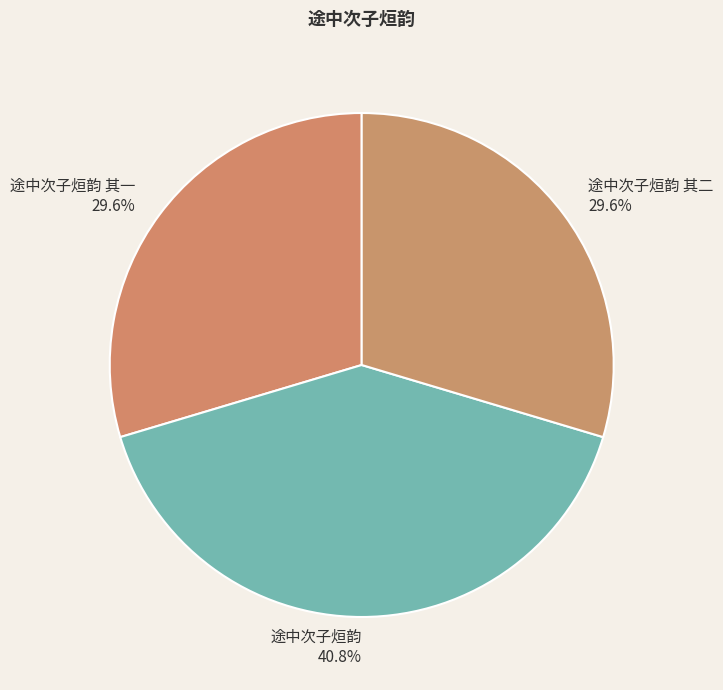

How many segments does this pie chart have?

3